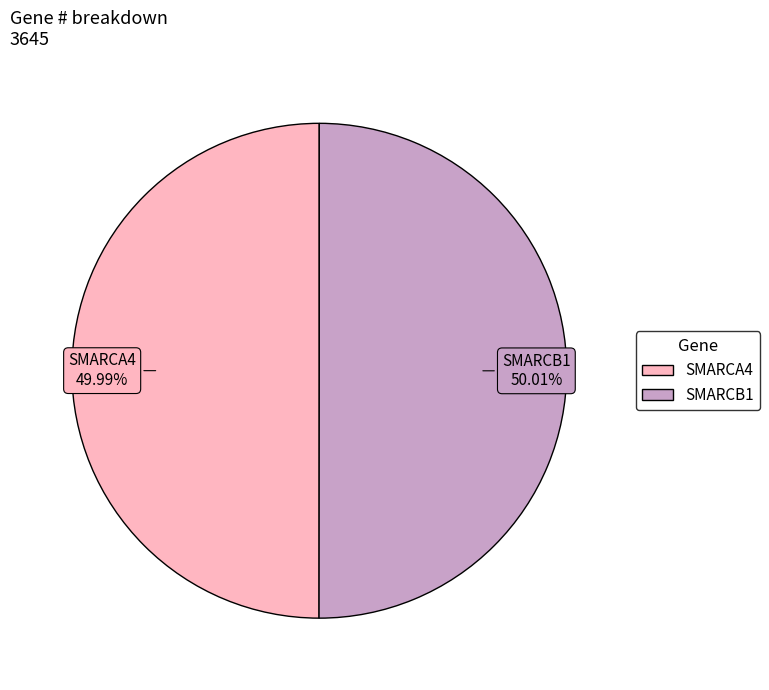

How many slices are in this pie chart?

2